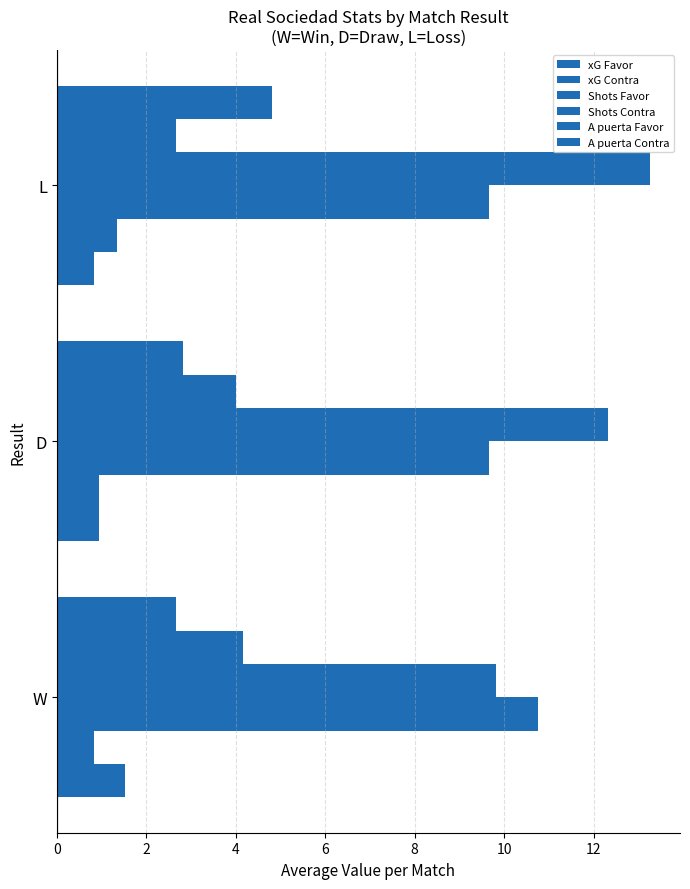

How many values in the A puerta Favor series are below 4?

1